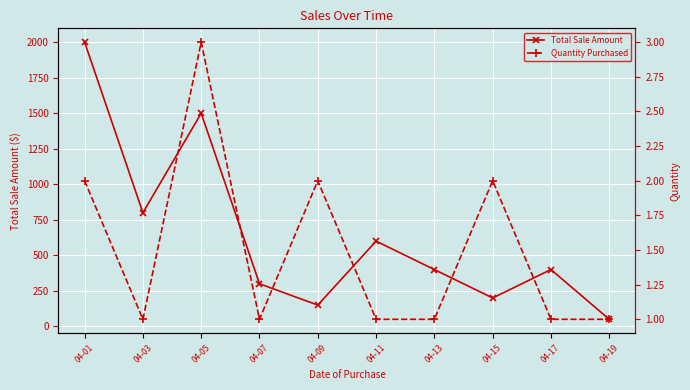

What are all the series names shown in the legend?

Total Sale Amount, Quantity Purchased